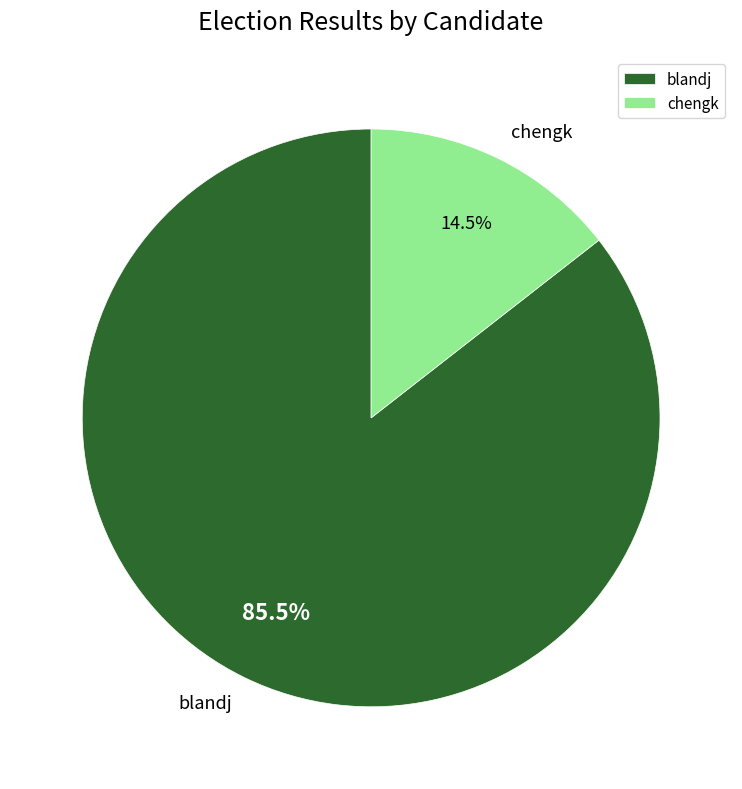

Is there a majority slice in this chart?

Yes